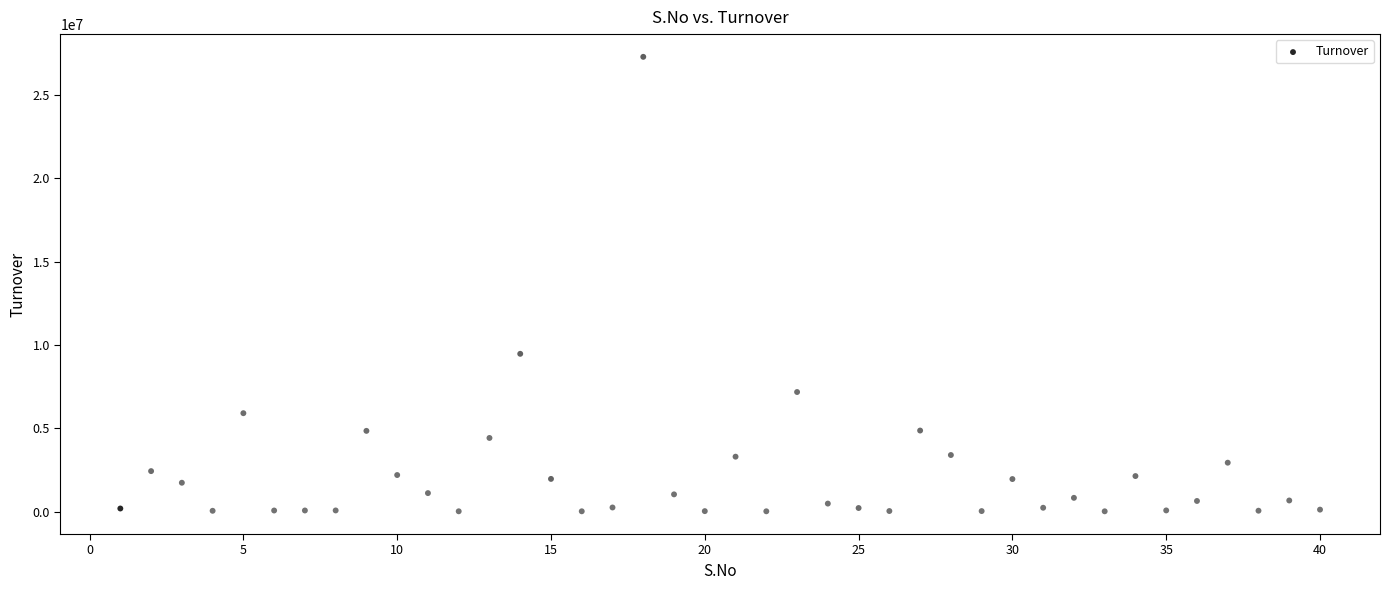

What is the range of X values (max minus min)?

39